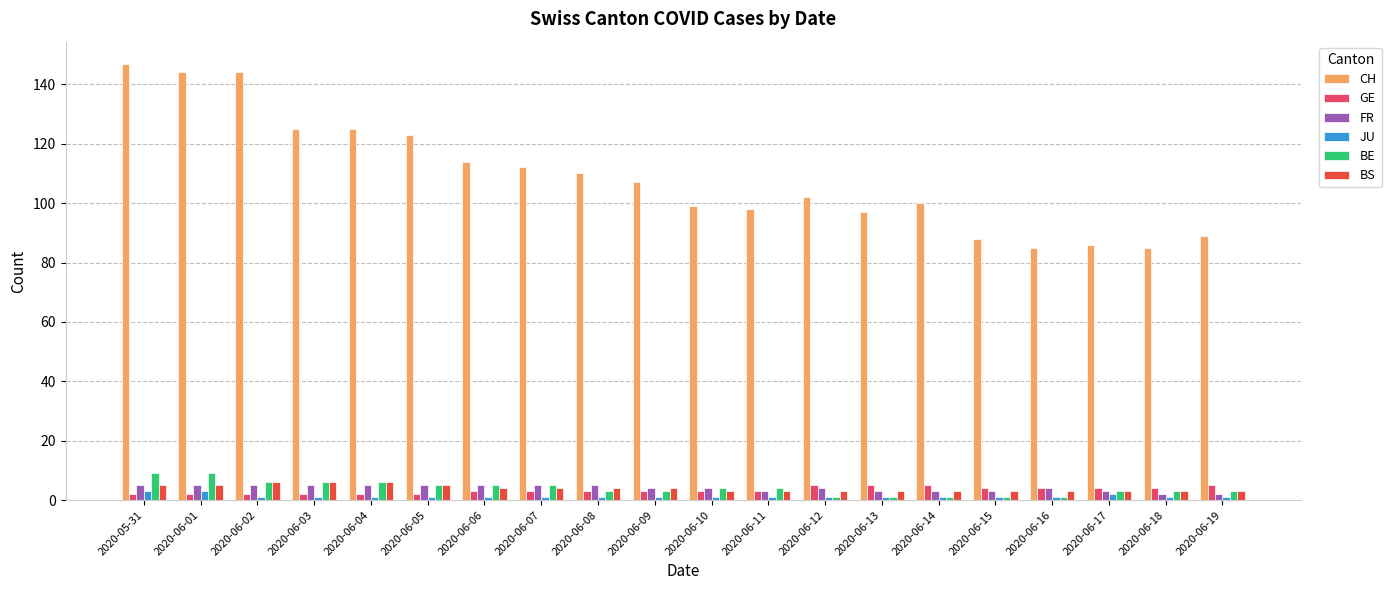

Which series has the largest range (max minus min)?

CH